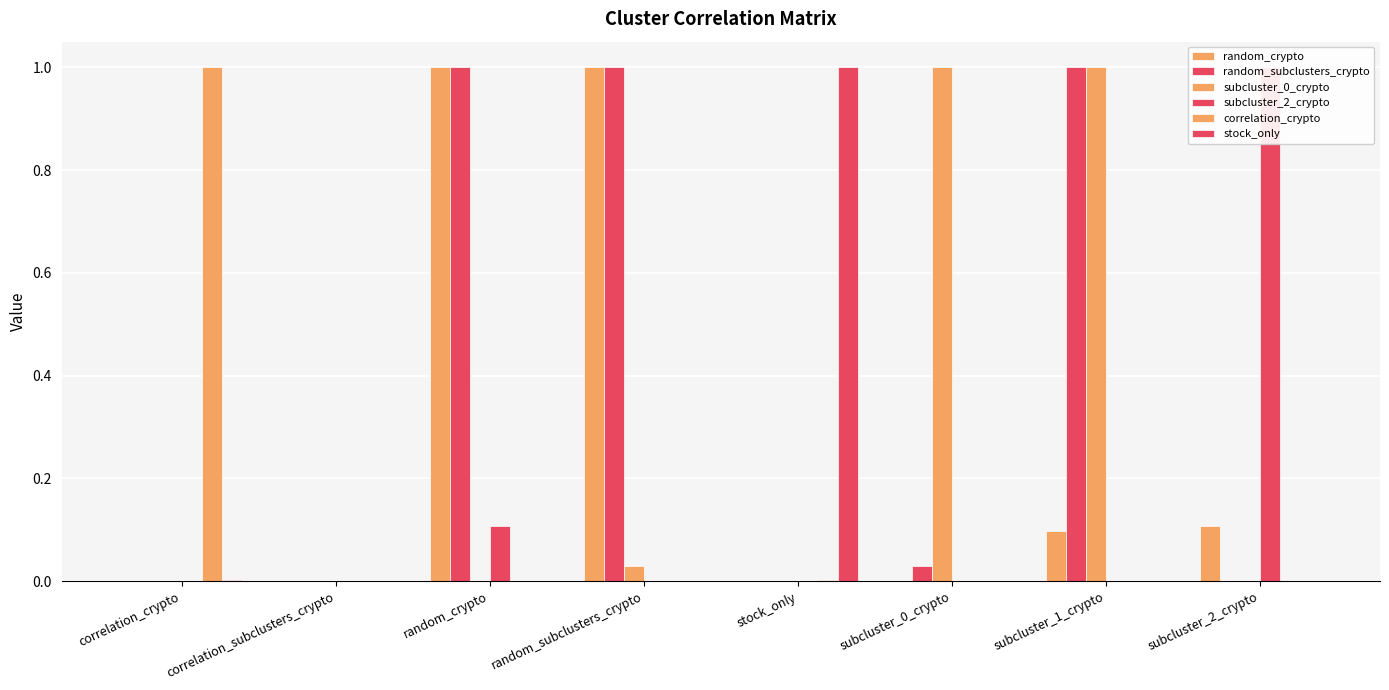

What is the label of the 6th bar from the right?

random_crypto